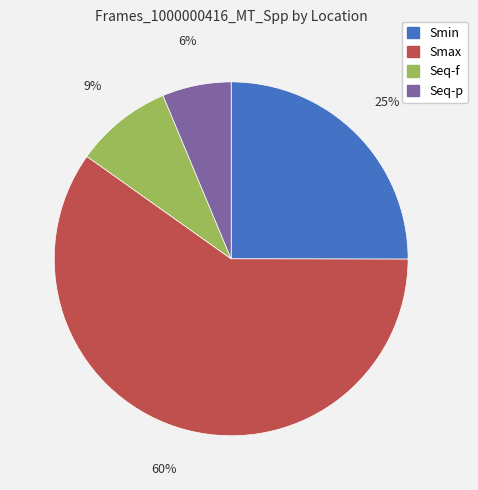

To the nearest percent, what is the difference between the Smax and Seq-p slice percentages?

54%